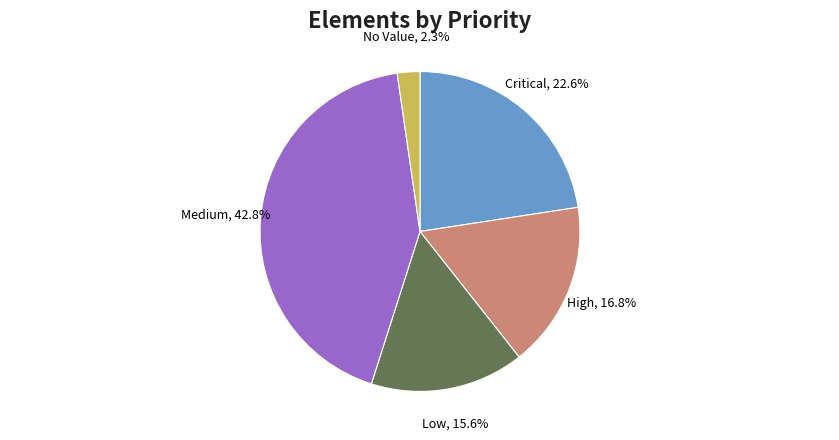

What is the ratio of the value at Low to the value at Critical?

0.7